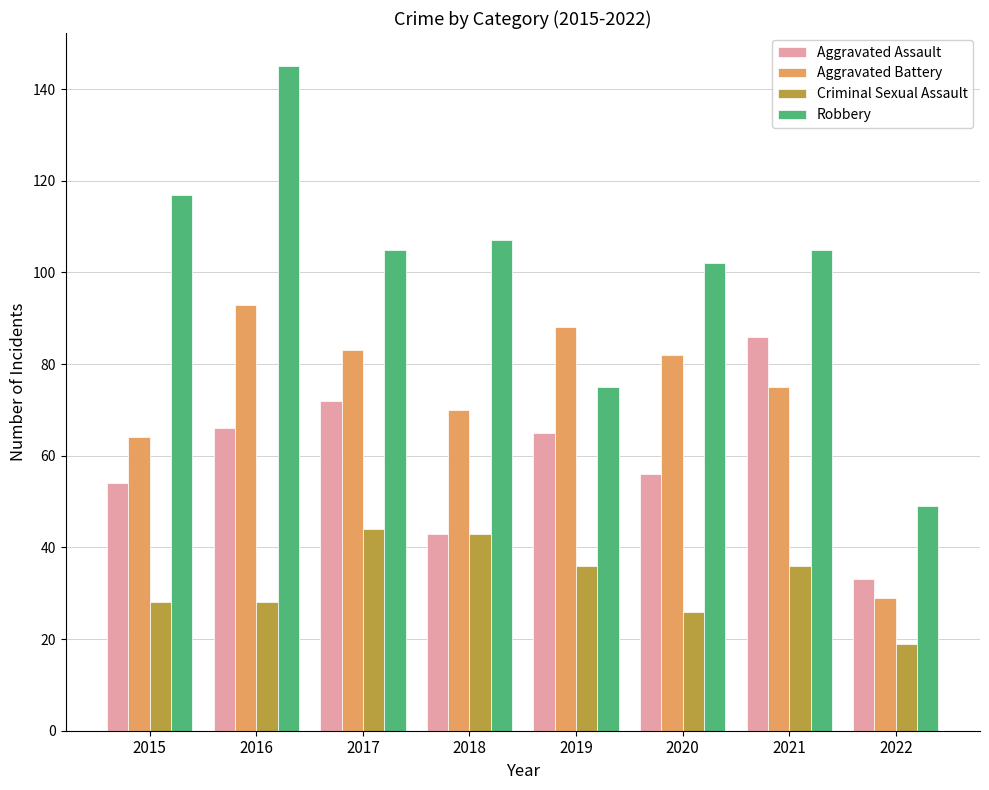

Rank the series by their maximum value, from highest to lowest.

Robbery, Aggravated Battery, Aggravated Assault, Criminal Sexual Assault